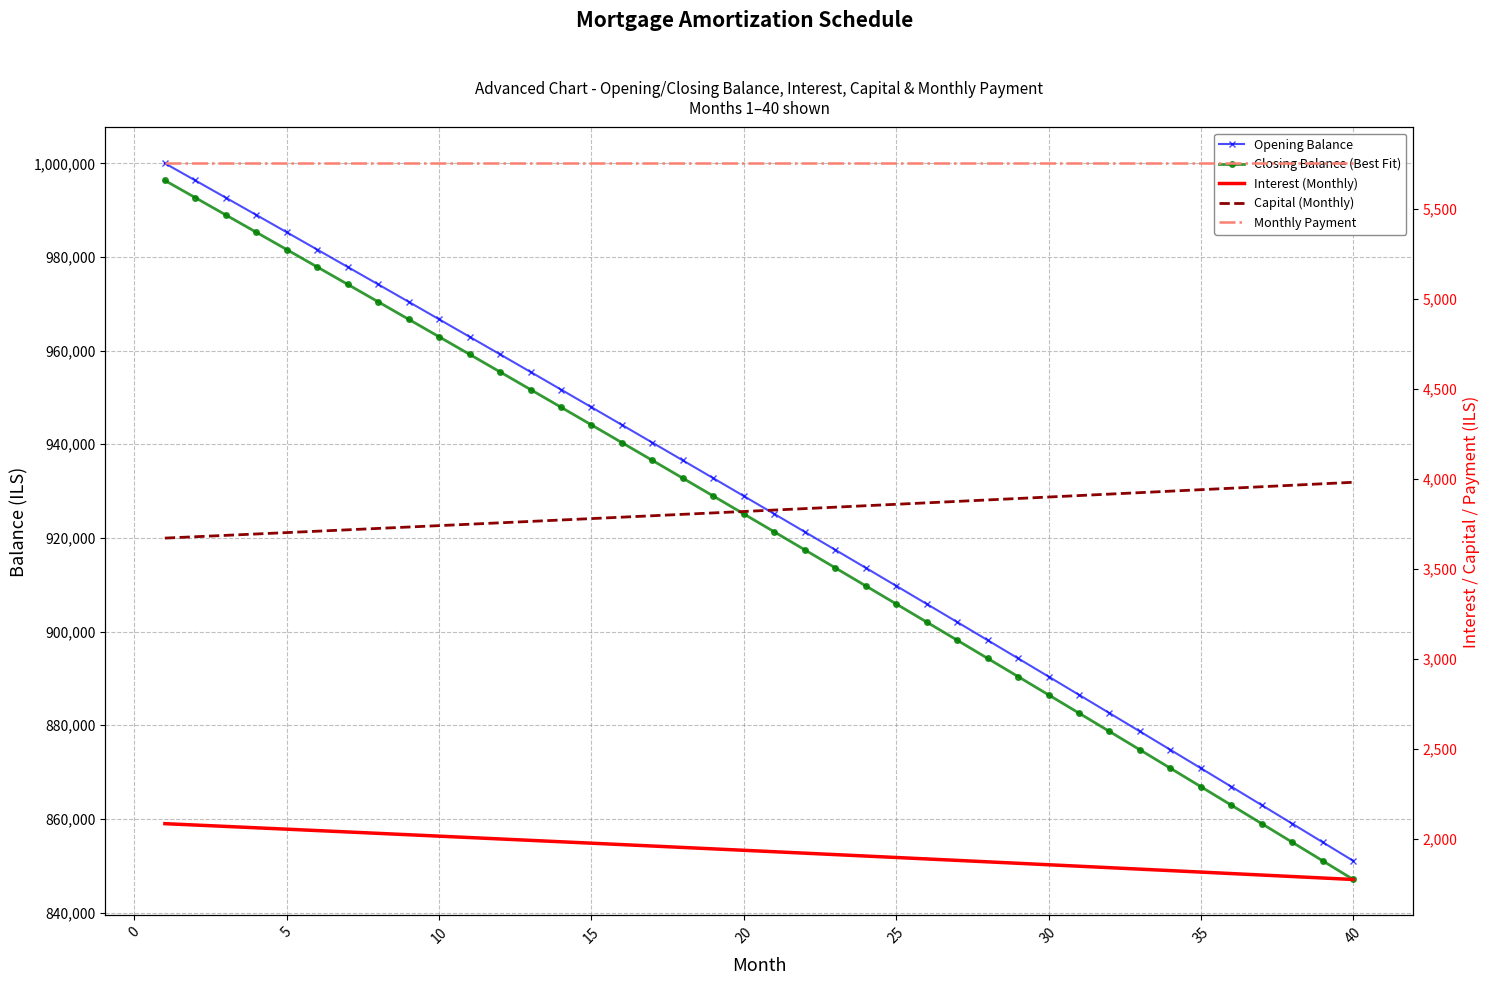

Rank the series at 10 from highest to lowest value.

Opening Balance, Closing Balance (Best Fit), Monthly Payment, Capital (Monthly), Interest (Monthly)